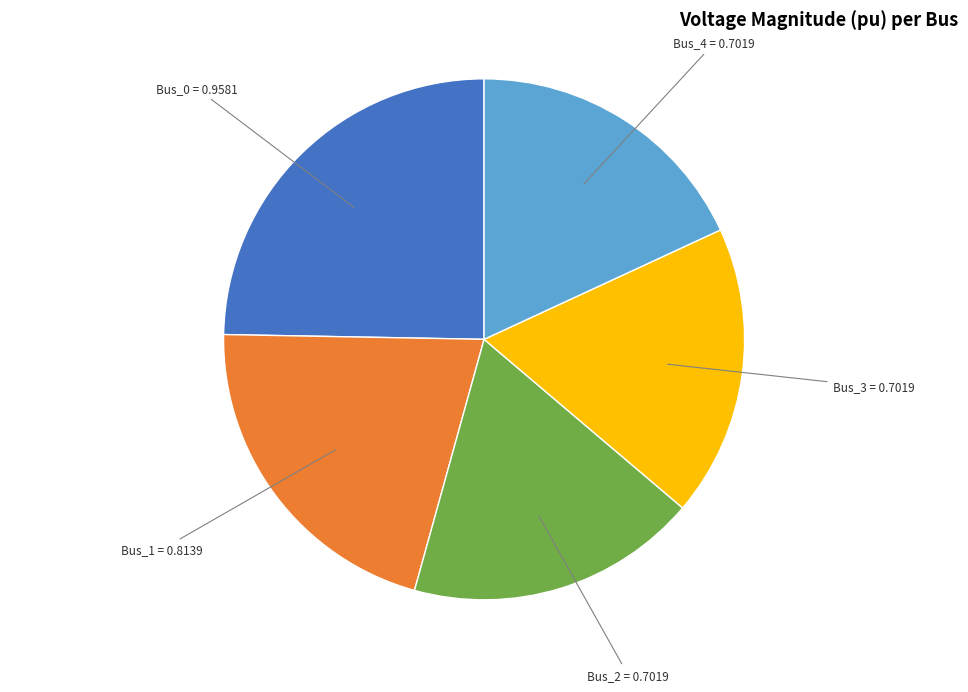

Is the sum of Bus_4 = 0.7019 and Bus_3 = 0.7019 greater than half?

No